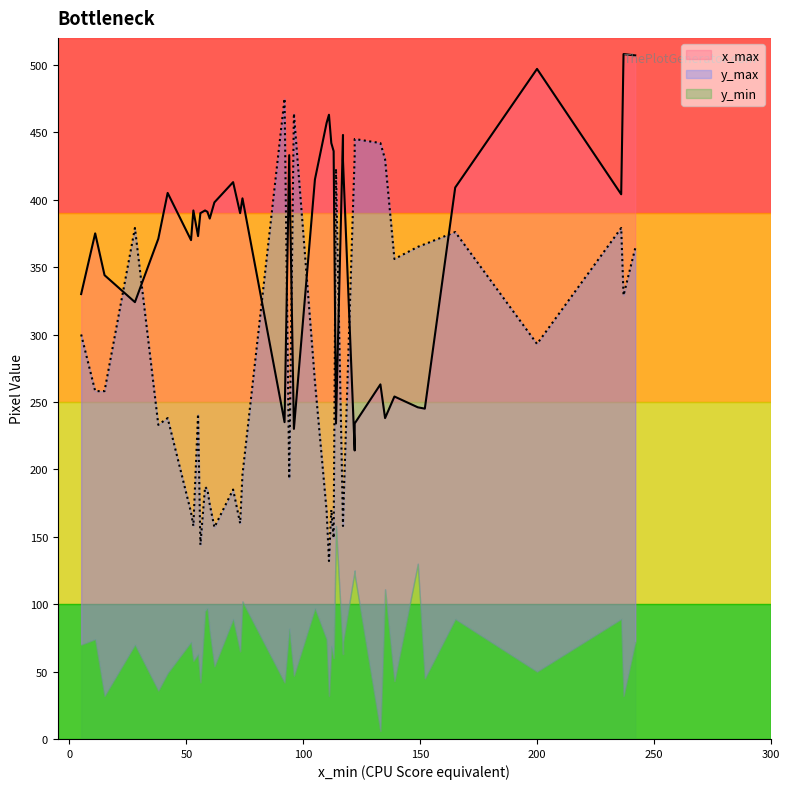

How many interior local peaks does the y_max series have?

13